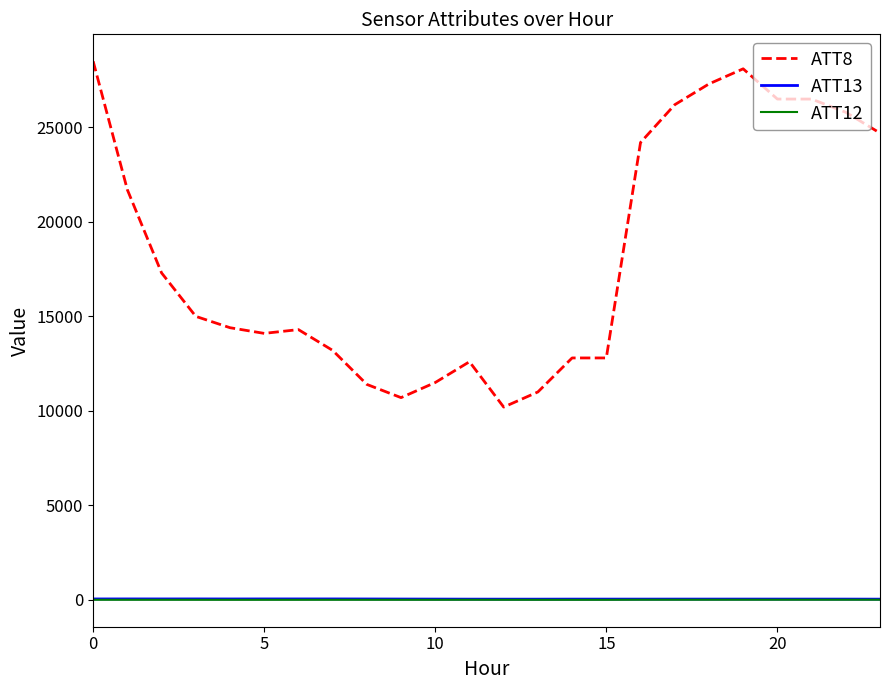

What are all the series names shown in the legend?

ATT8, ATT13, ATT12